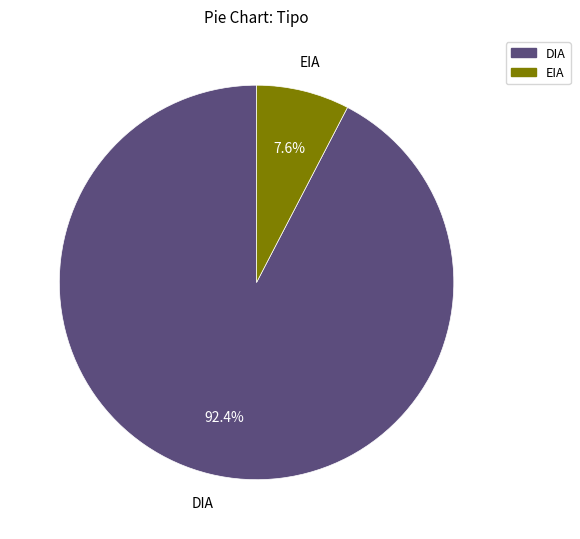

What percentage is the DIA slice, to the nearest percent?

92%